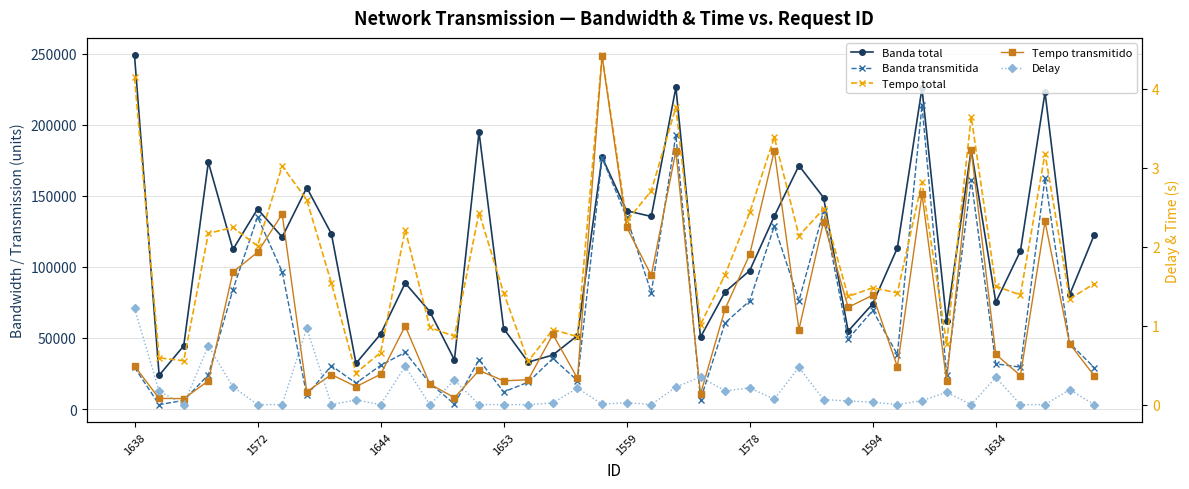

What is the label of the 33rd point from the right?

1634